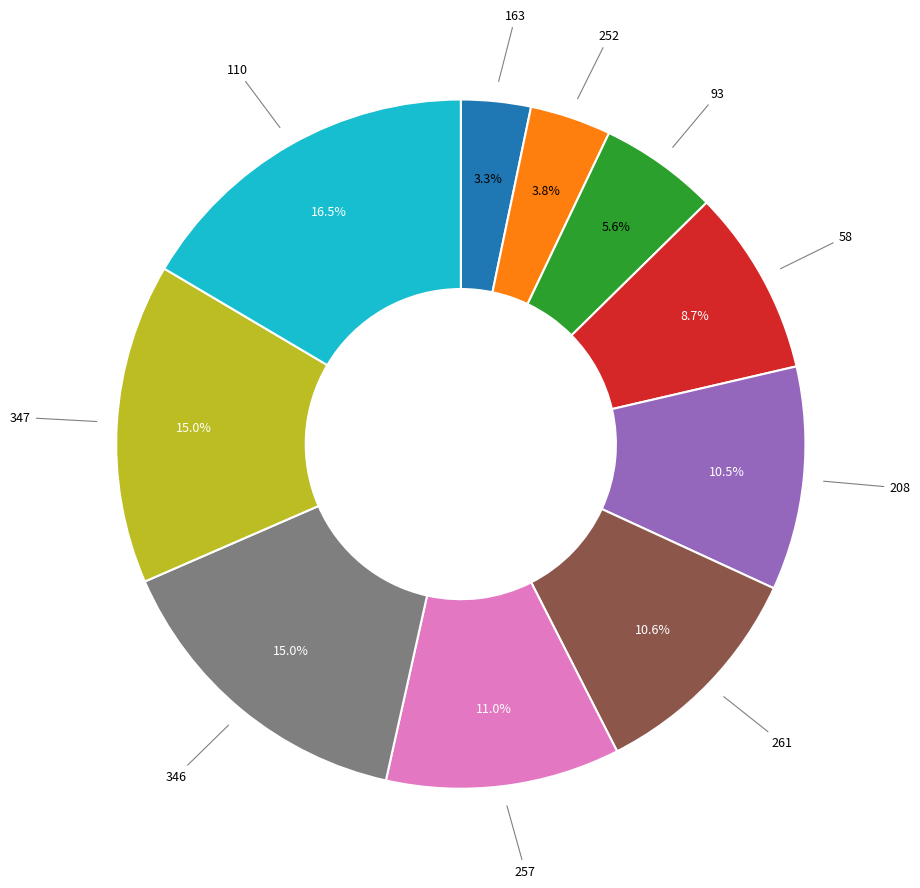

Is there any slice that represents more than half of the pie?

No